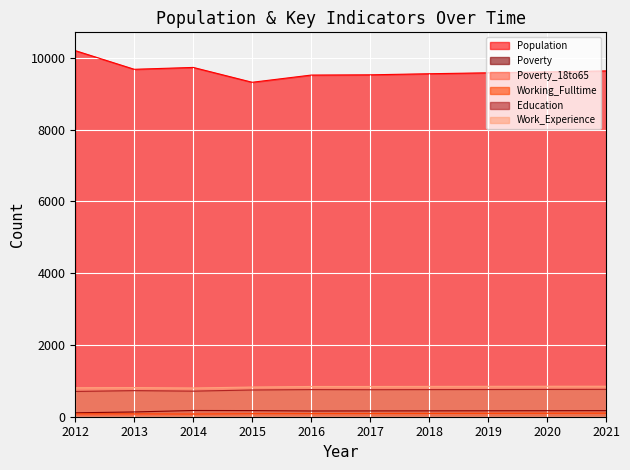

Reading right to left, extract all data points from this chart.

Population: 9640	9613	9587	9561	9531	9524	9323	9737	9685	10205
Poverty: 170	168	166	164	162	160	171	174	133	109
Poverty_18to65: 94	92	91	89	88	87	90	81	57	45
Working_Fulltime: 99	96	94	91	89	87	85	74	82	80
Education: 763	761	758	756	753	756	745	713	727	705
Work_Experience: 850	849	847	845	843	843	827	801	812	808